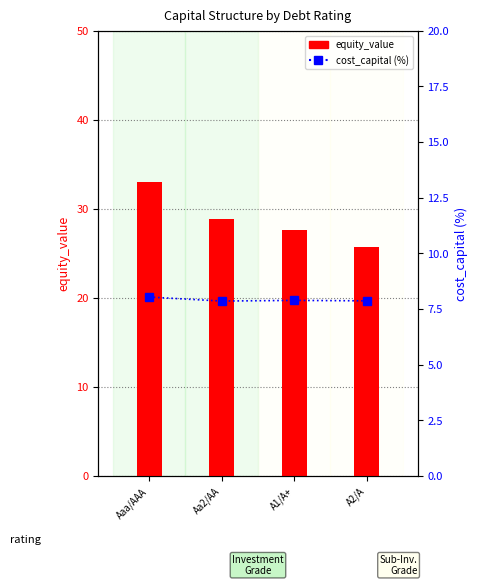

Reading right to left, what are all the values shown in this chart?

equity_value: 25.7	27.6	28.9	33.0
cost_capital (%): 7.9	7.9	7.9	8.0